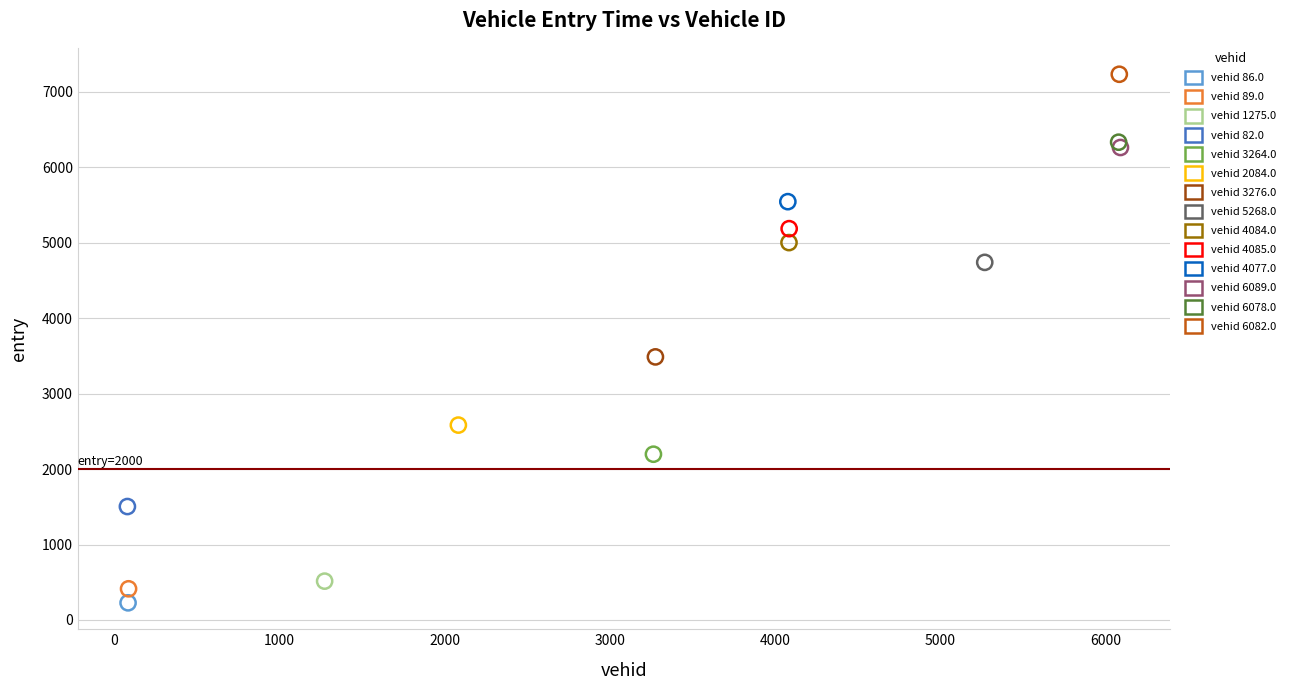

Which series contains the lowest Y value?

vehid 86.0